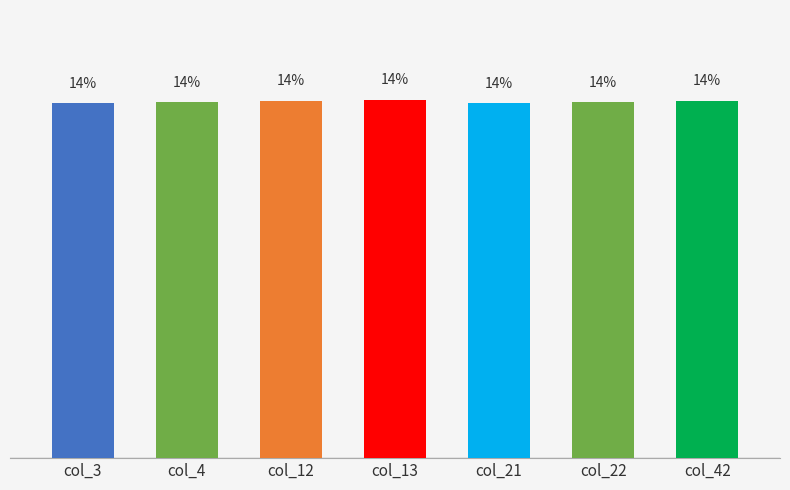

Rank the categories by value from highest to lowest.

col_13, col_12, col_42, col_4, col_22, col_3, col_21